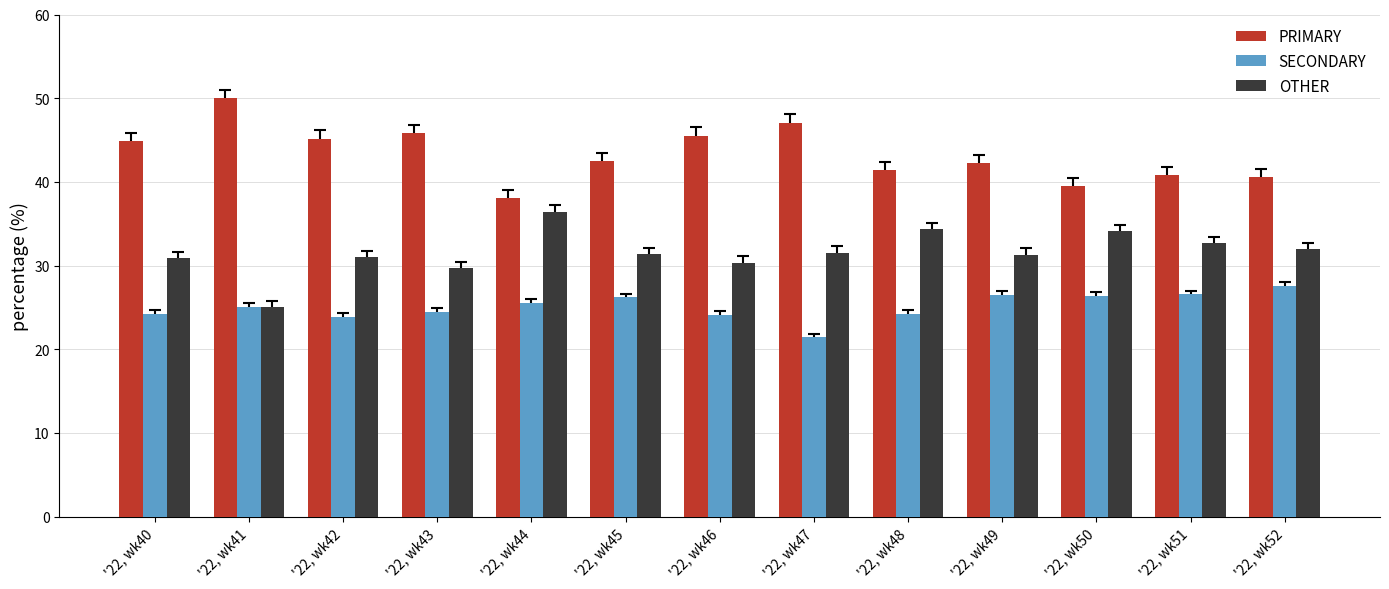

Which category has the highest value in the SECONDARY series?

'22, wk52